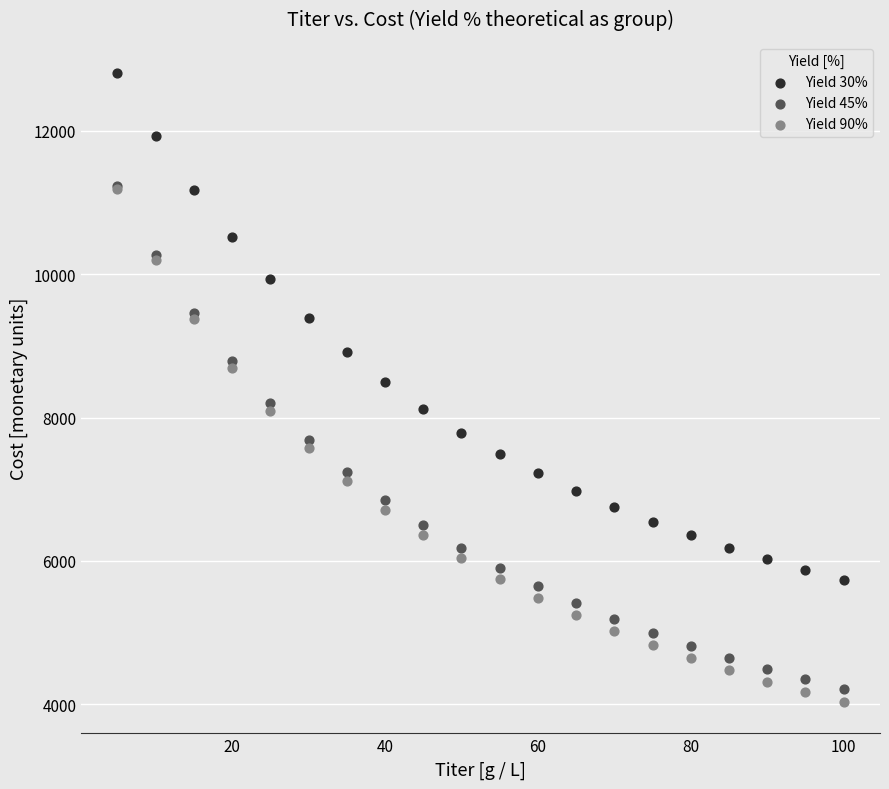

Which series has the largest Y range (max minus min)?

Yield 90%